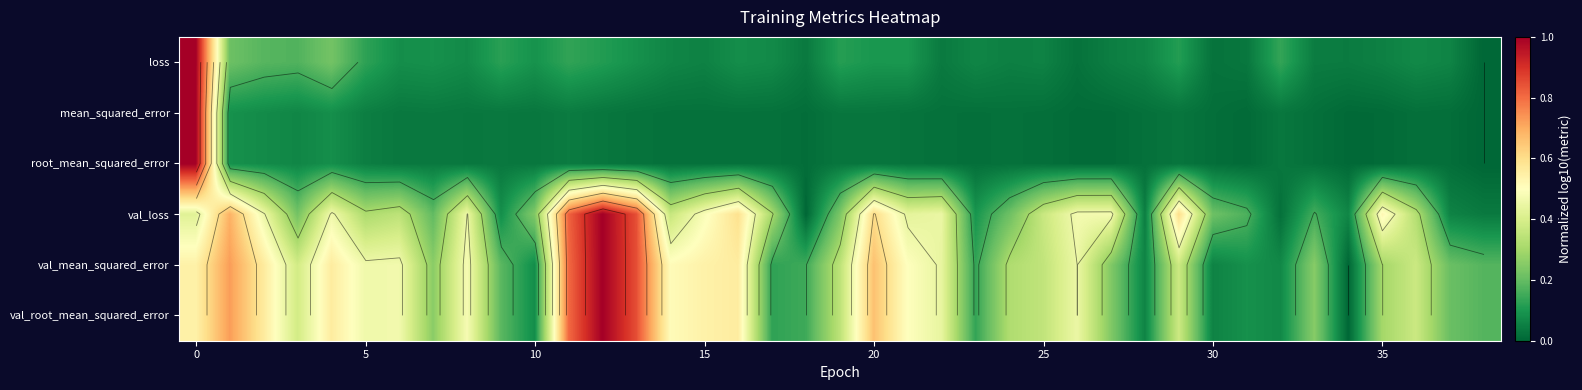

What is the average value of the root_mean_squared_error series?

0.1